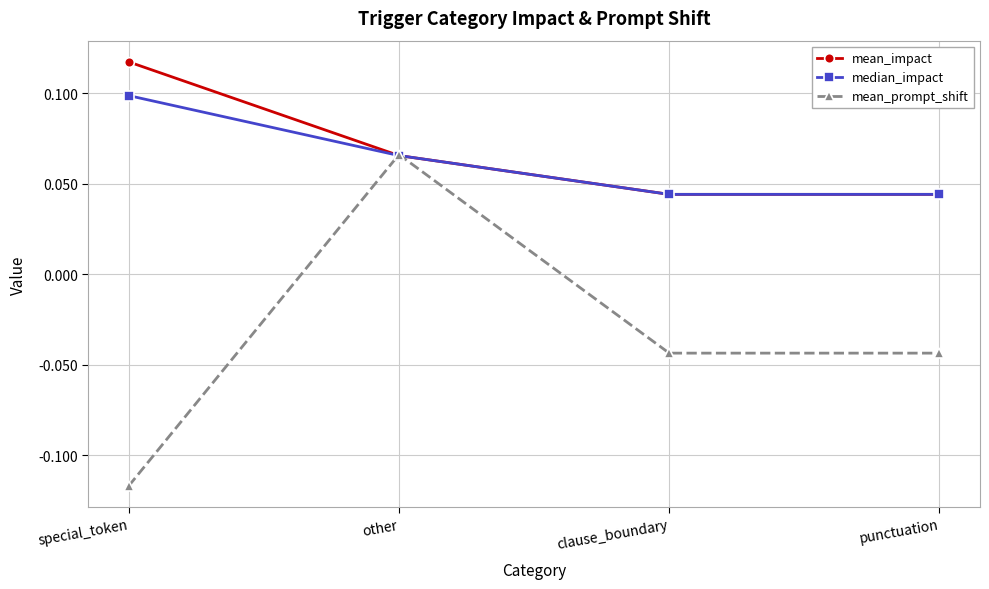

List the series in order of their peak value, highest first.

mean_impact, median_impact, mean_prompt_shift